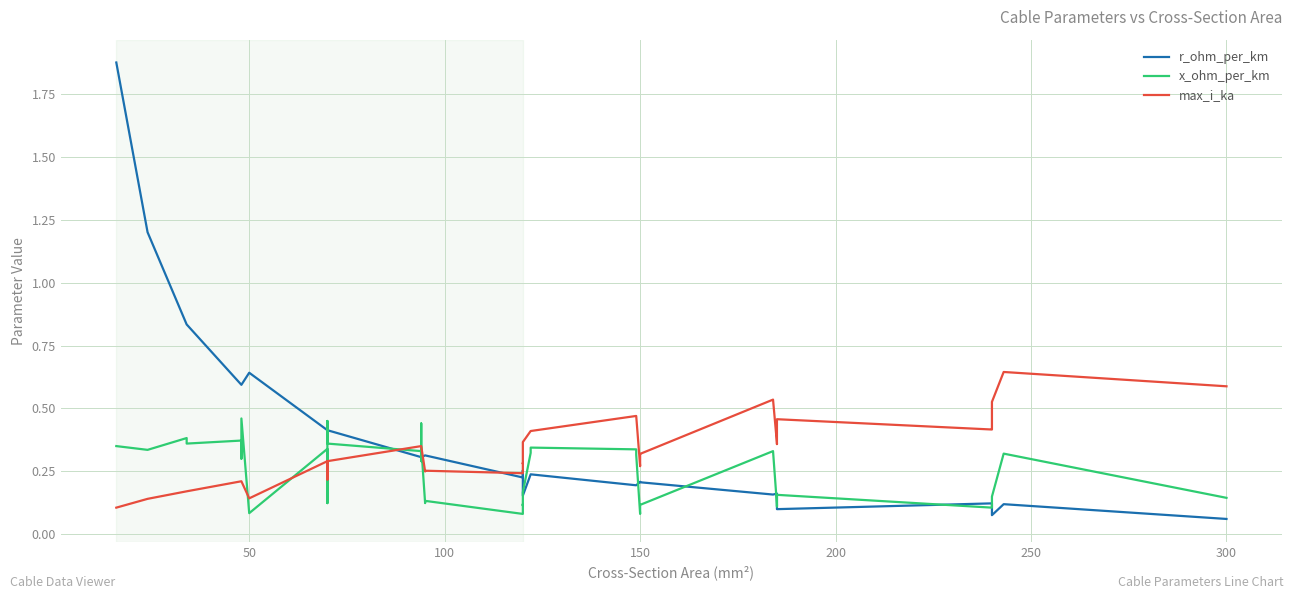

True or false: max_i_ka and r_ohm_per_km cross at least once.

True